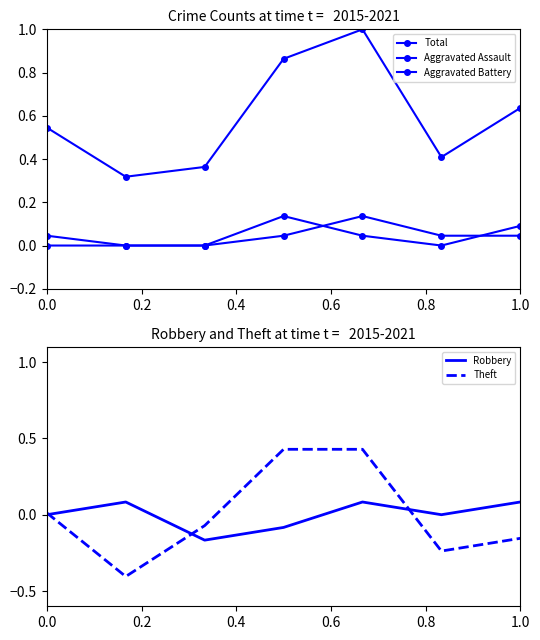

What is the lowest value of the Theft series?

-0.4